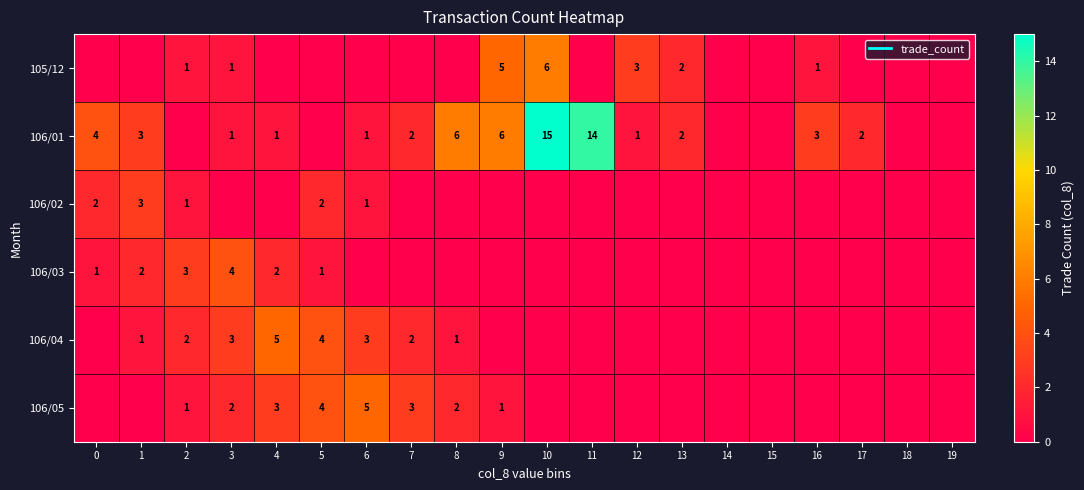

What is the difference between the maximum and second lowest values in the 105/12 series?

6